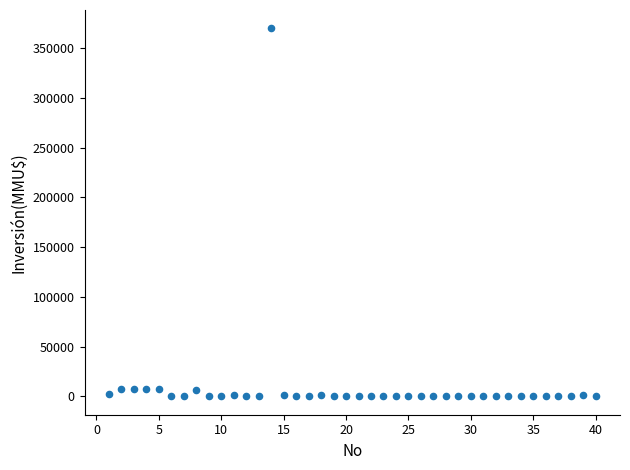

Count the number of points in this scatter plot.

40